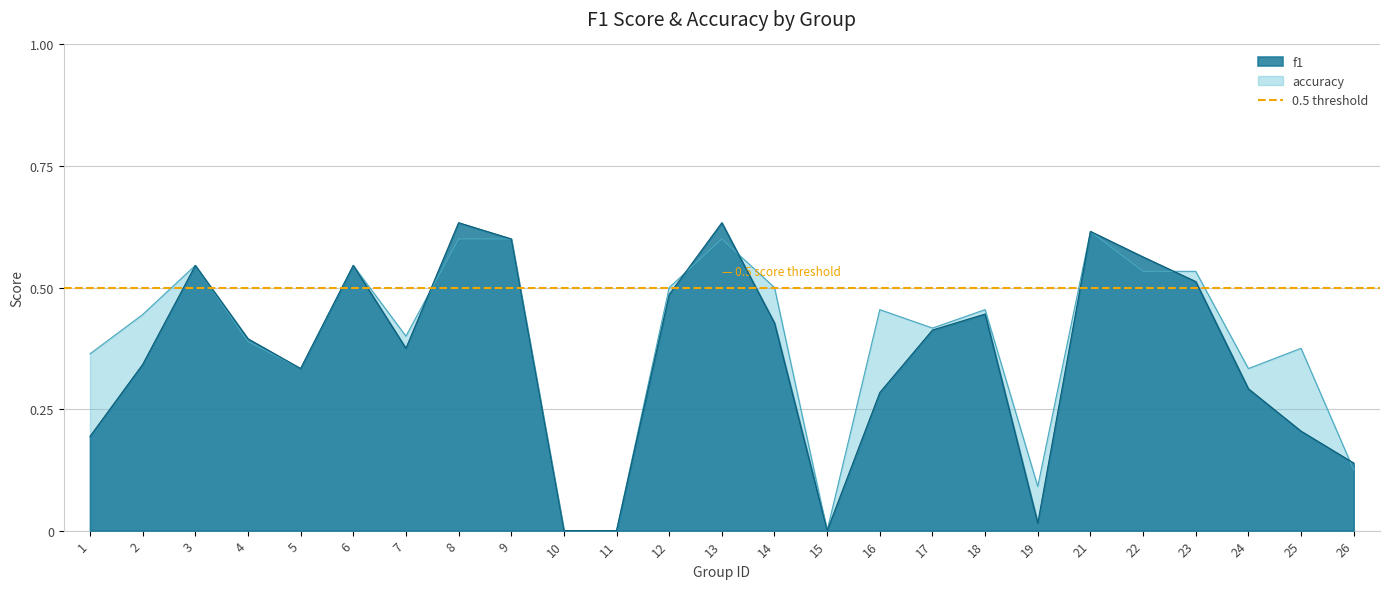

How many intersections are there between f1 and accuracy?

5